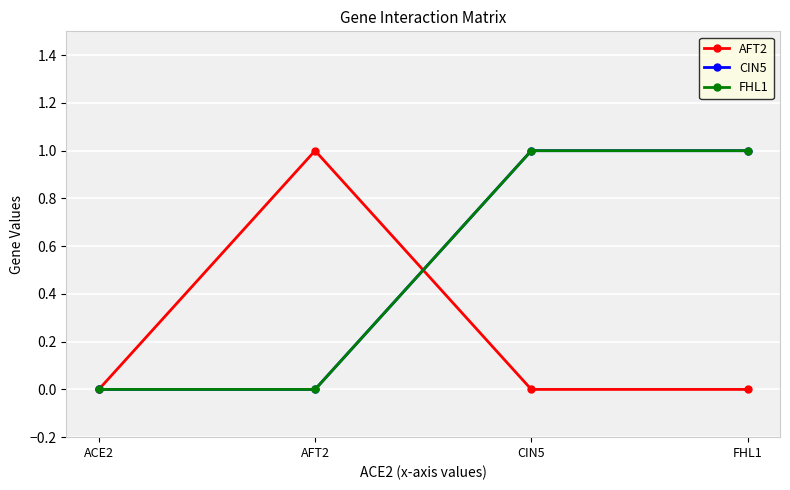

Is this an area chart (filled region under the line)?

No